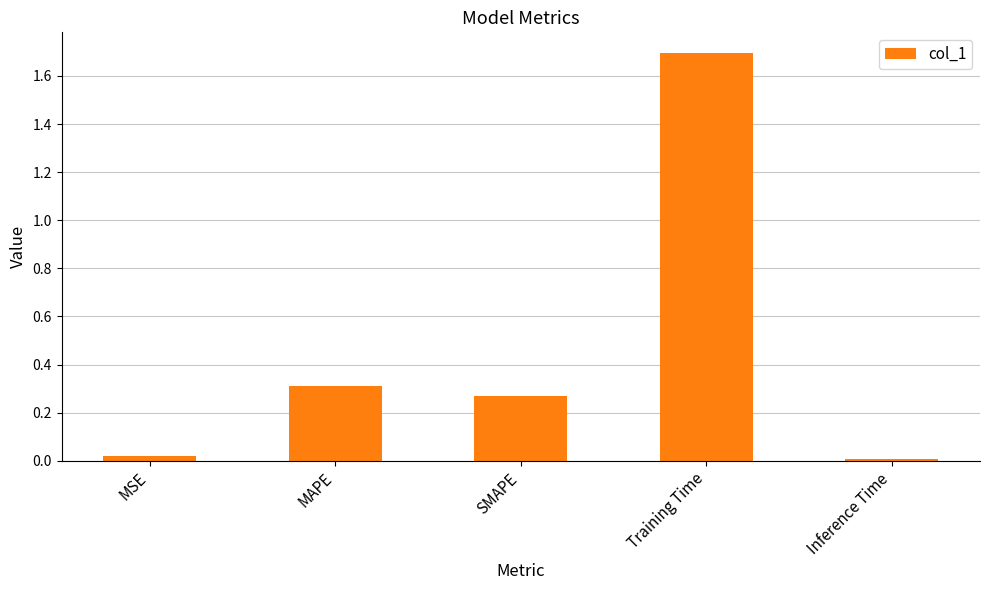

Between Inference Time and MAPE, which is larger?

MAPE